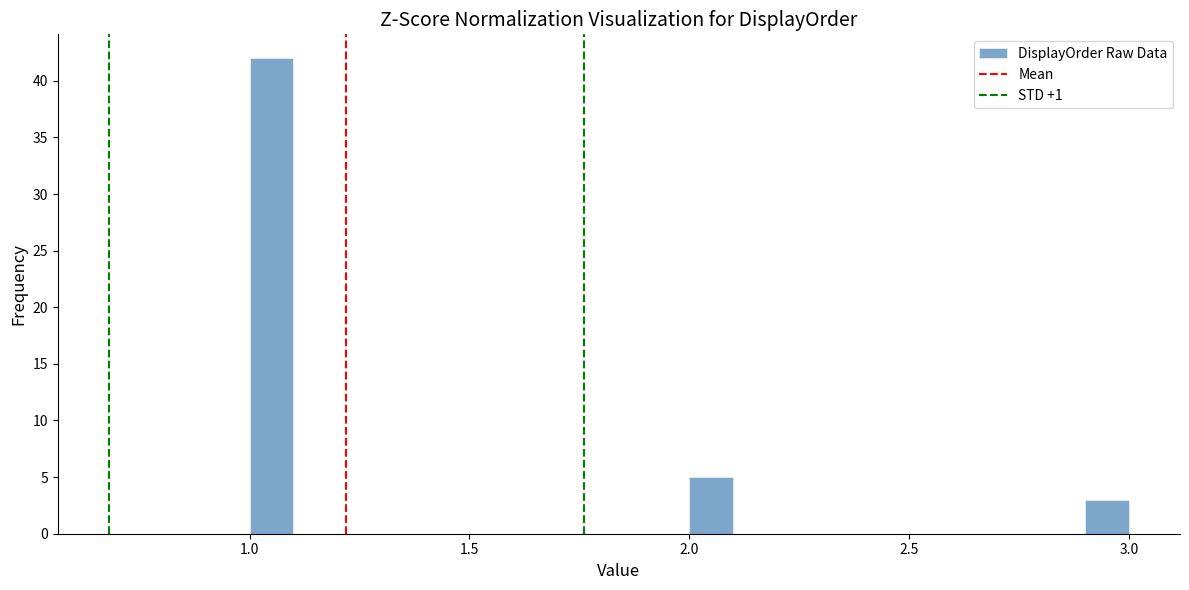

Around what value on the x-axis is the tallest bar? Give the approximate position of its centre, as read against the axis.

1.05